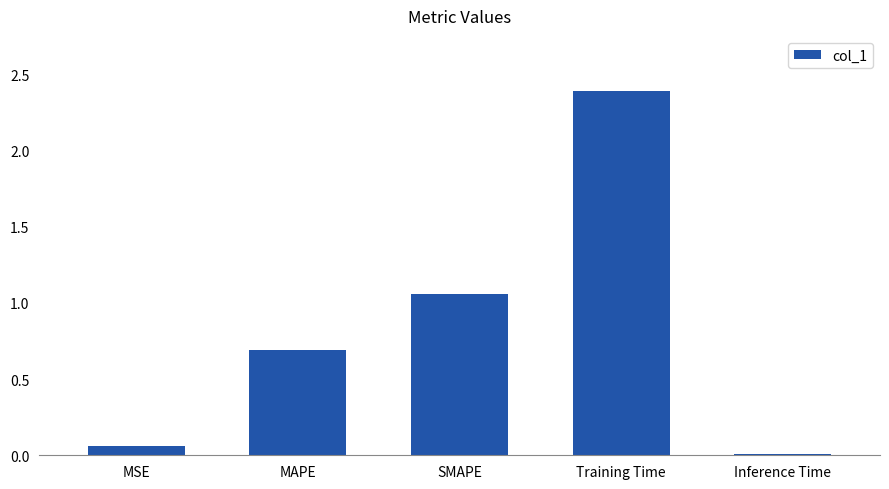

Rank the categories by value from lowest to highest.

Inference Time, MSE, MAPE, SMAPE, Training Time